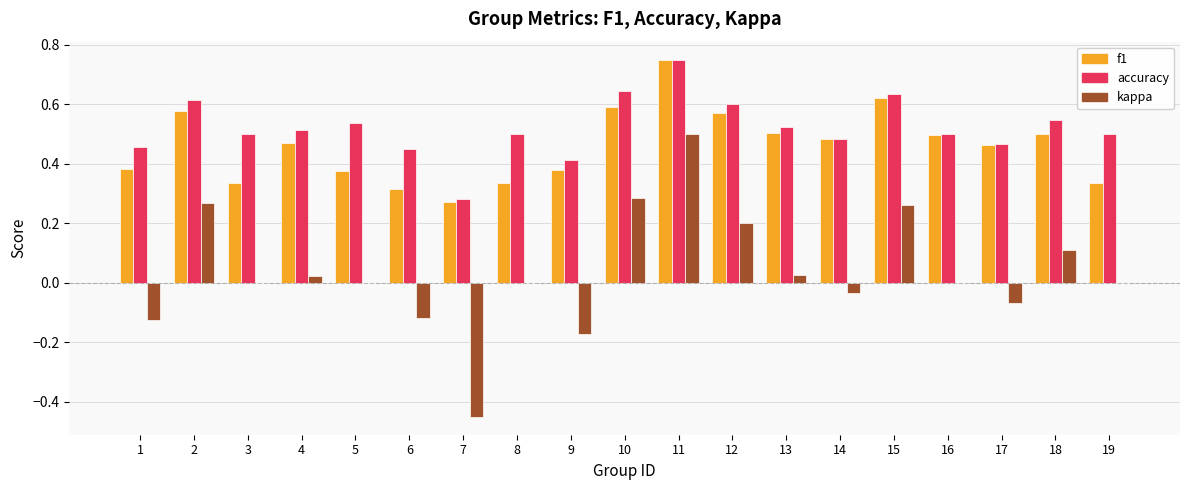

What are all the series names shown in the legend?

f1, accuracy, kappa